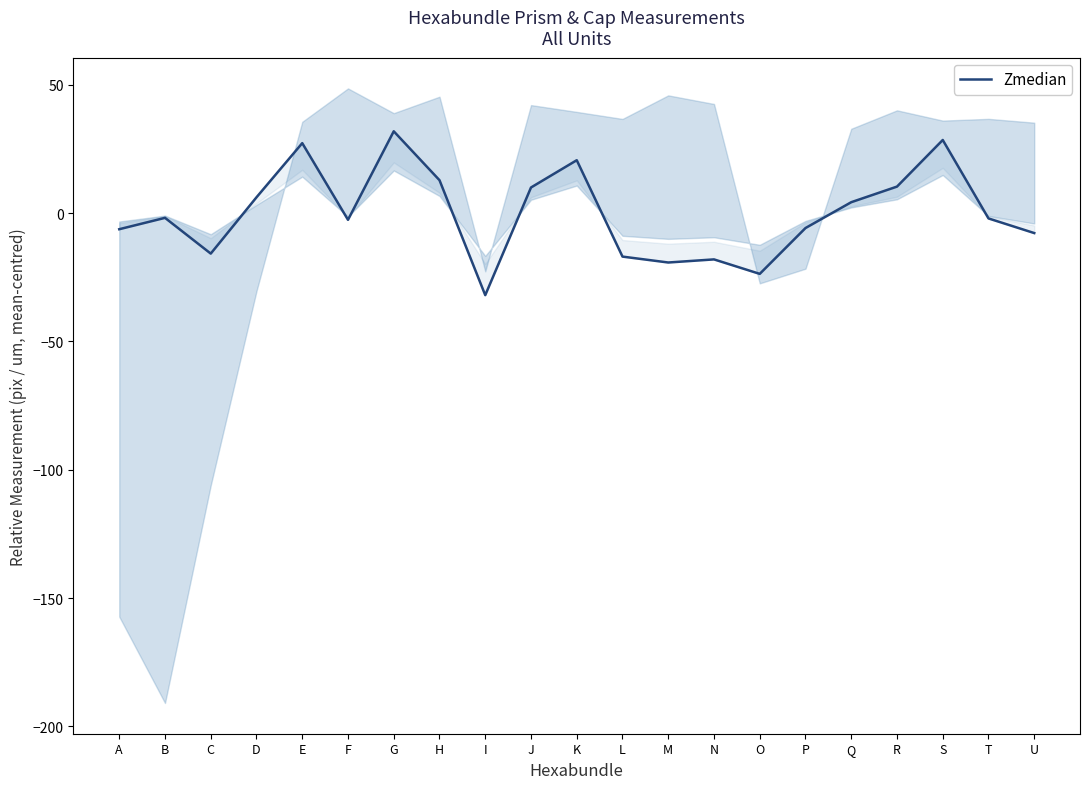

What is the approximate value at E?

27.3